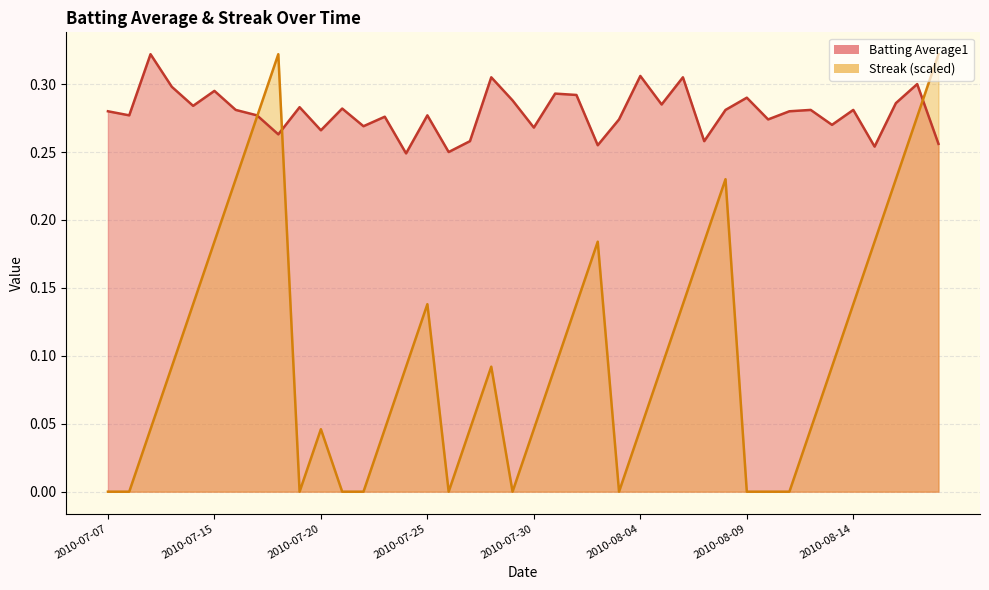

How many distinct data groups are displayed?

2